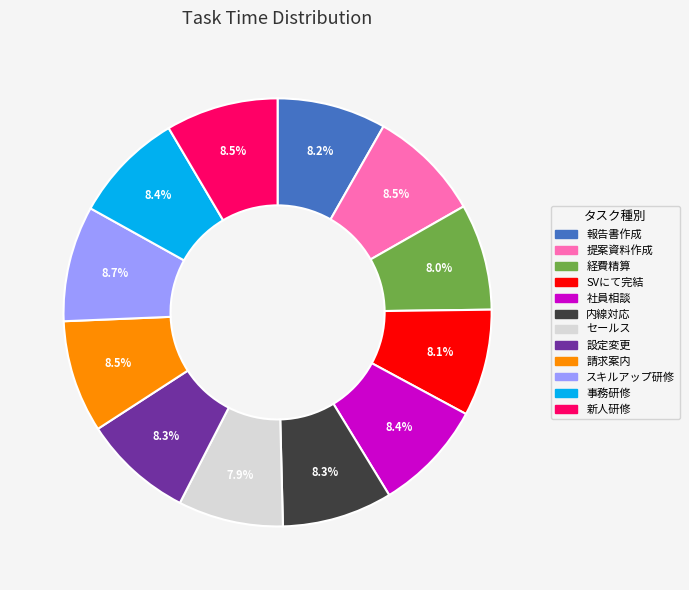

Does any single category account for the majority?

No